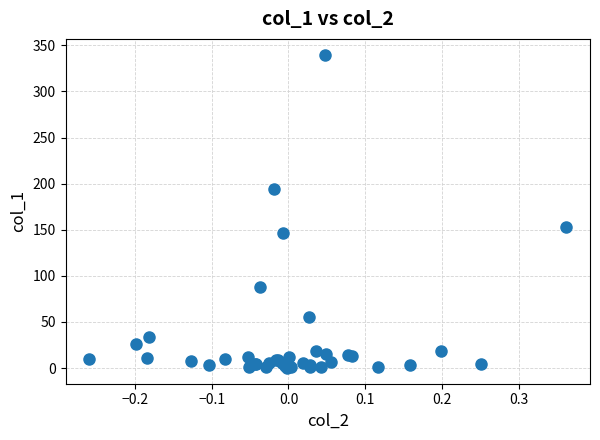

What Y value in the scatter plot is closest to 170?

153.4